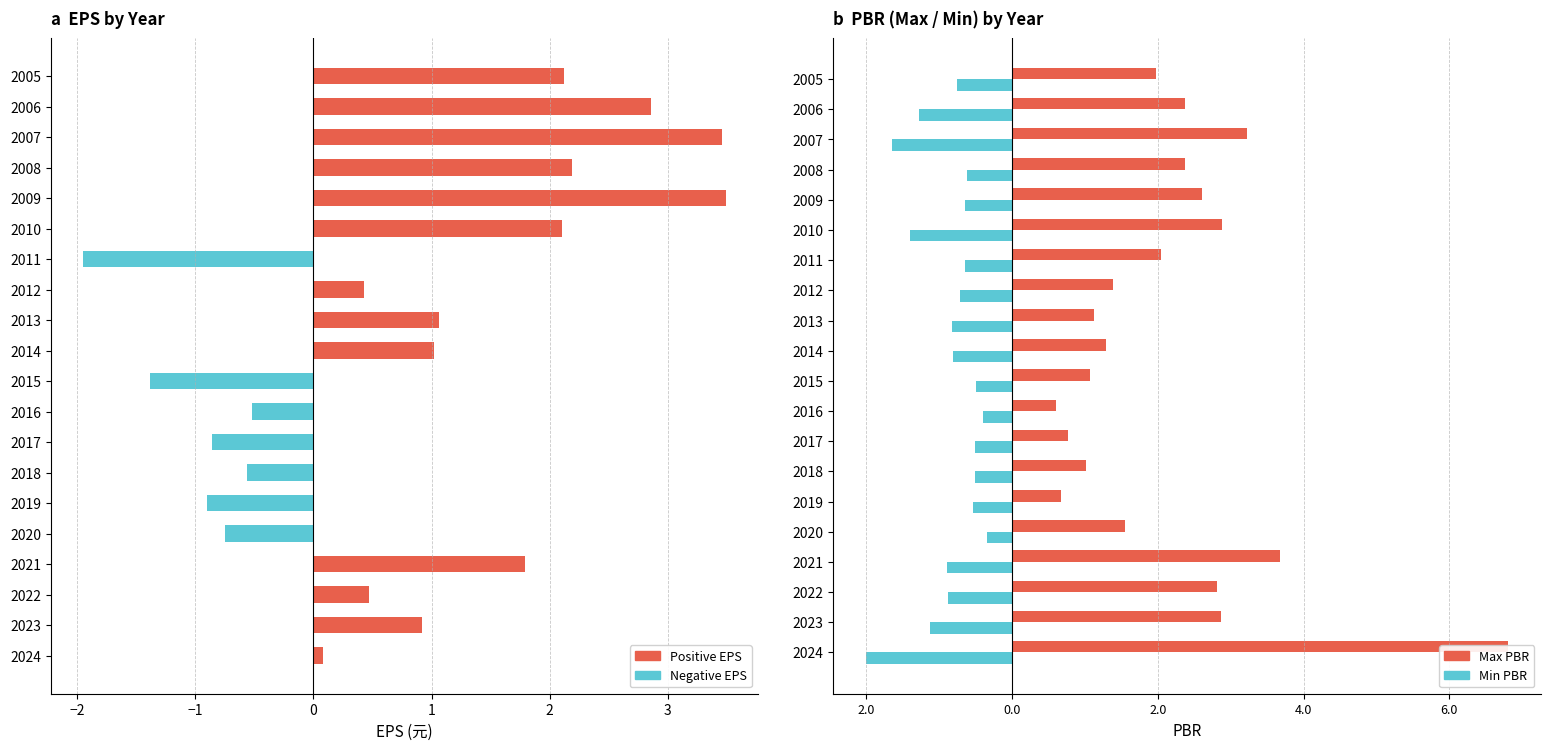

The Max PBR series shows 1.4 at 2012. True or false?

True